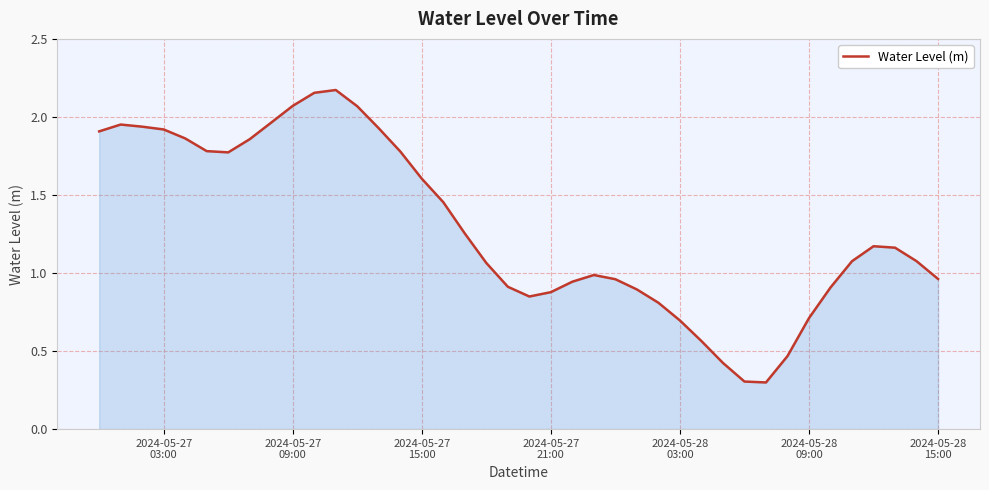

What is the smallest value displayed?

0.3